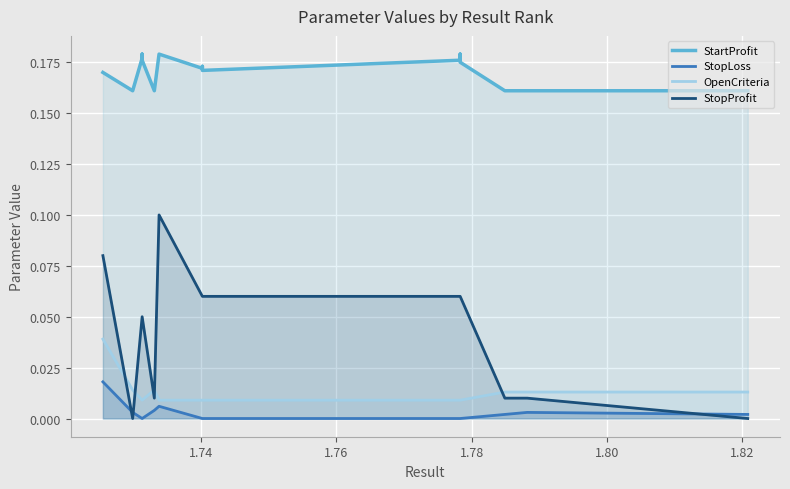

List the series in order of their peak value, lowest first.

StopLoss, OpenCriteria, StopProfit, StartProfit